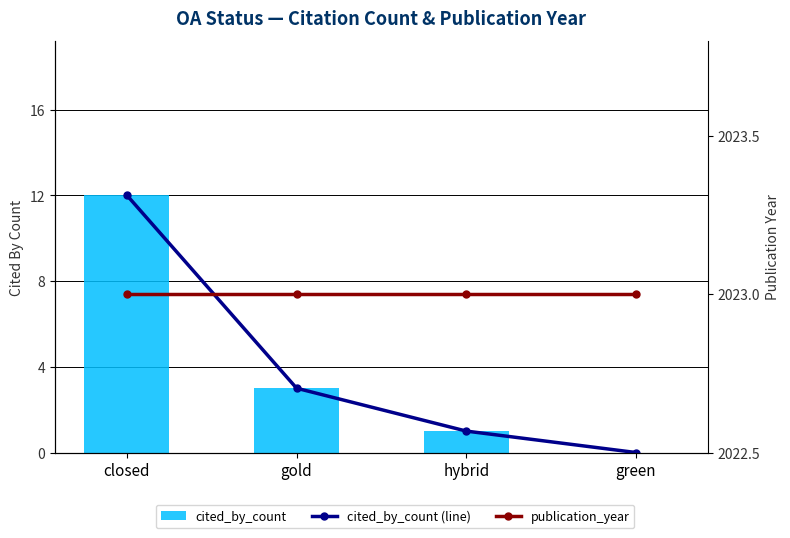

The value of publication_year at hybrid is 2023. True or false?

True